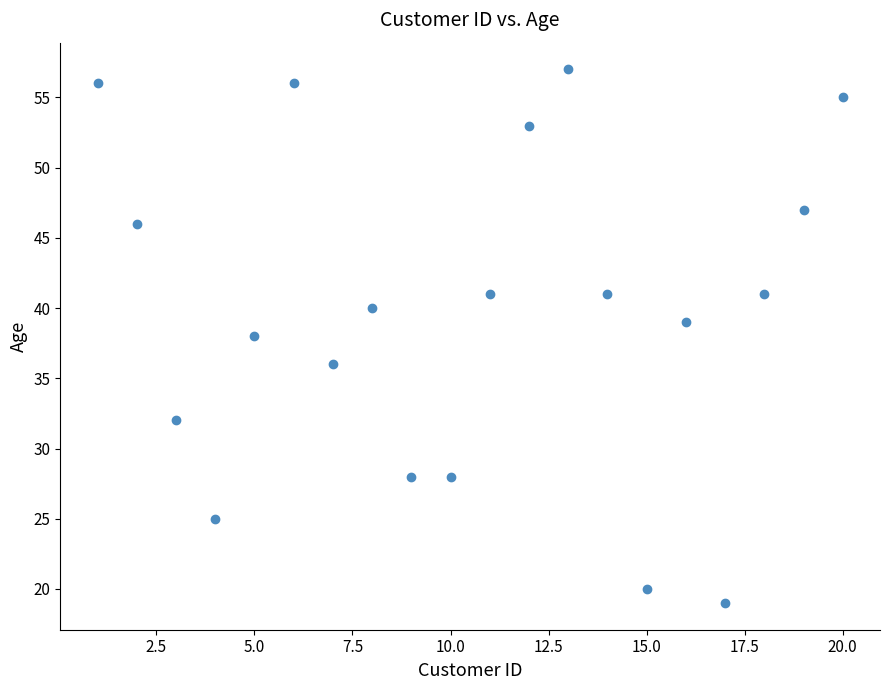

What is the range of X values (max minus min)?

19